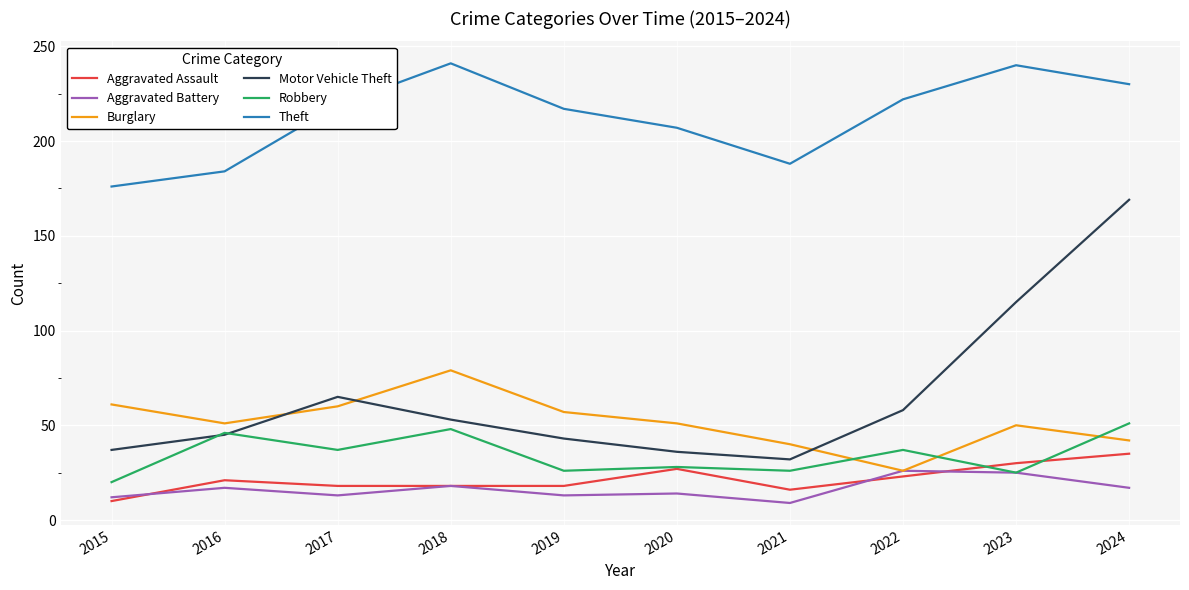

What is the maximum value shown in the chart?

241